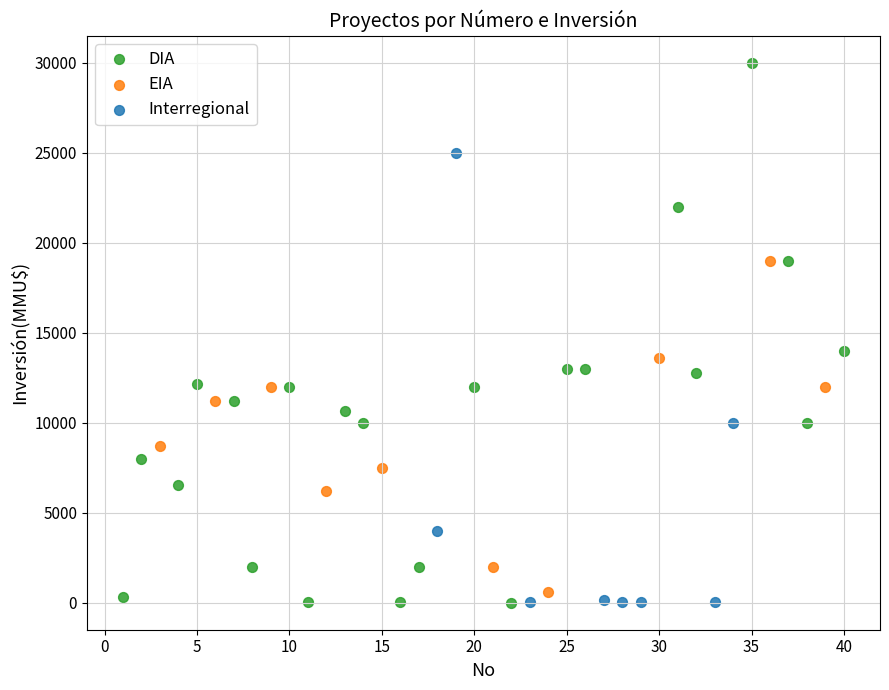

Which series reaches the maximum Y coordinate?

DIA